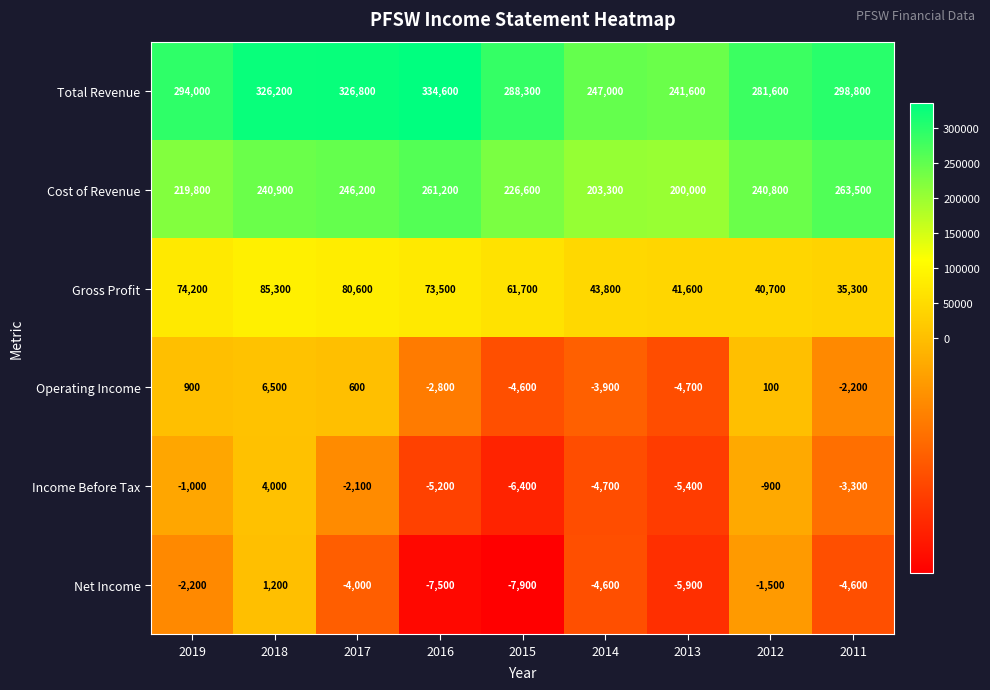

At which label does Net Income first exceed -4600?

2019